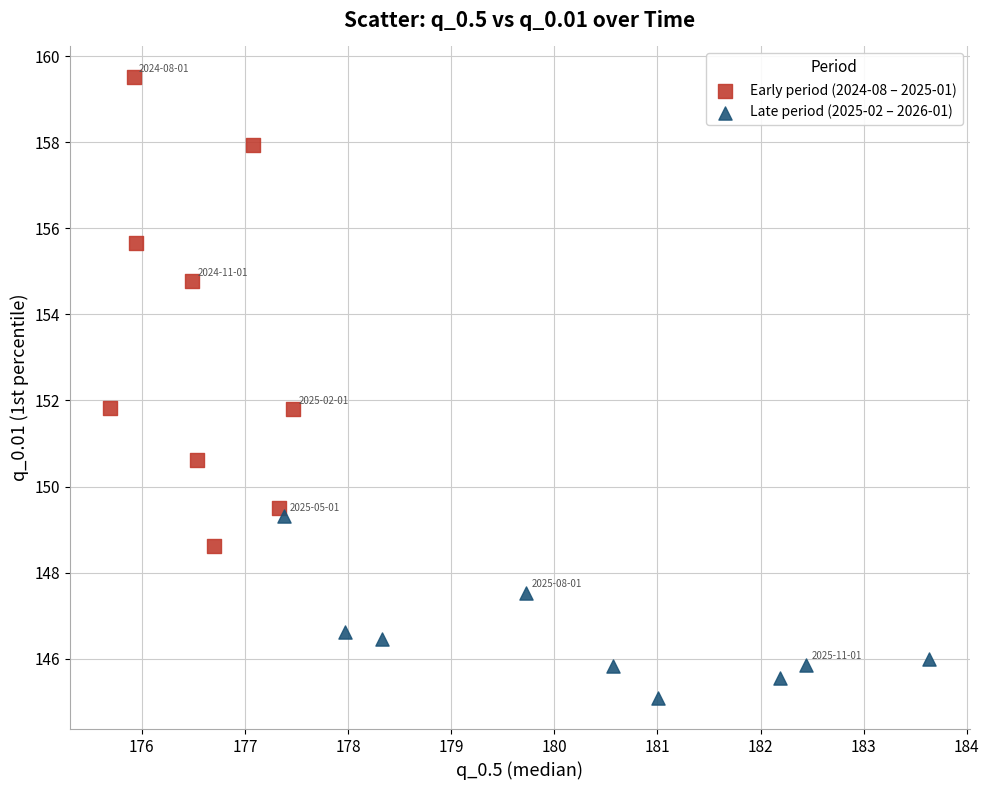

Which series reaches the maximum Y coordinate?

Early period (2024-08 – 2025-01)